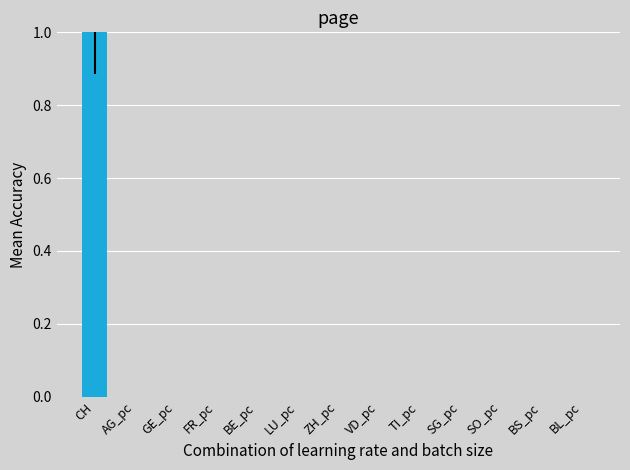

True or false: the data shows 1.6 at CH.

False